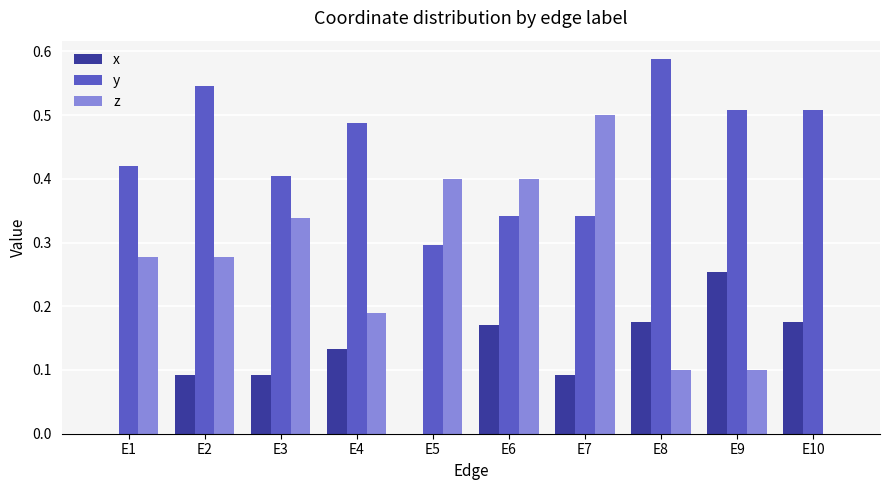

What is the sum of the y values at E6 and E3?

0.7